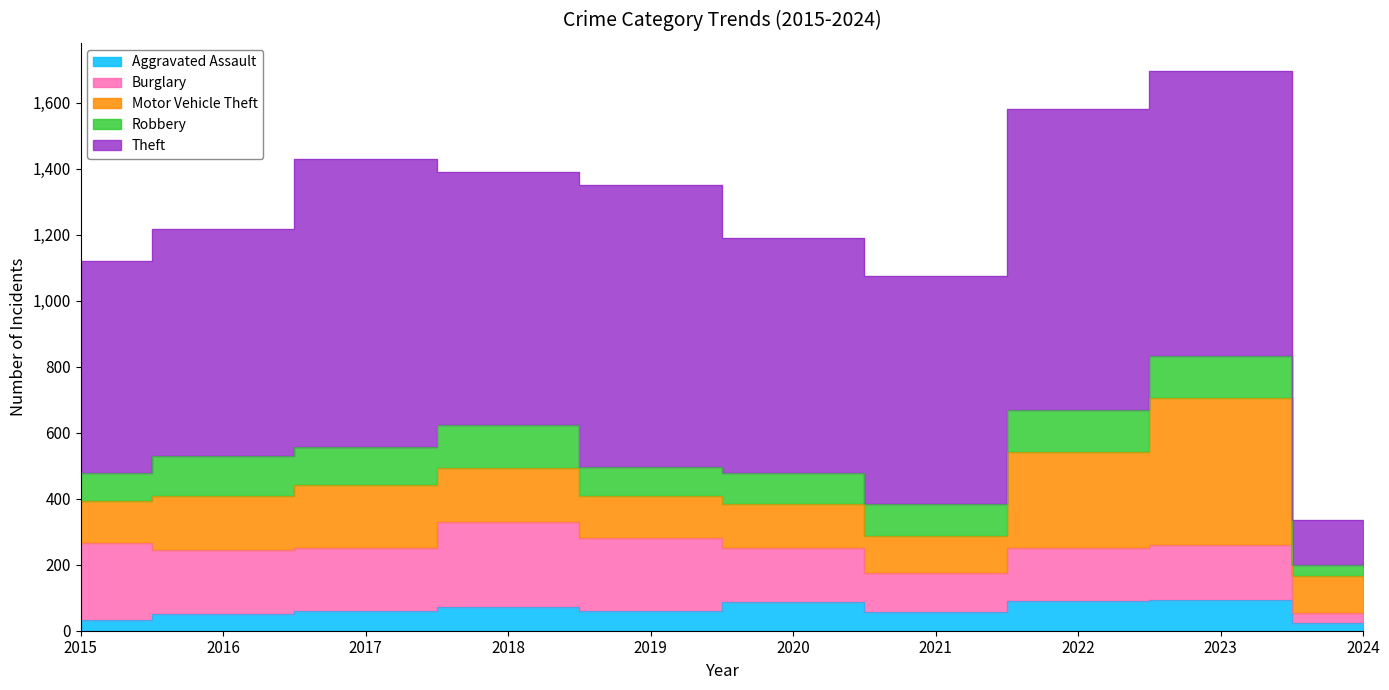

Reading left to right, transcribe all the data shown in this chart.

Aggravated Assault: 2015=31	2016=50	2017=59	2018=72	2019=61	2020=87	2021=58	2022=89	2023=93	2024=24
Burglary: 2015=236	2016=194	2017=192	2018=257	2019=221	2020=163	2021=117	2022=163	2023=168	2024=30
Motor Vehicle Theft: 2015=125	2016=163	2017=191	2018=164	2019=125	2020=134	2021=113	2022=291	2023=443	2024=112
Robbery: 2015=87	2016=123	2017=115	2018=130	2019=89	2020=94	2021=95	2022=125	2023=128	2024=32
Theft: 2015=641	2016=689	2017=873	2018=767	2019=855	2020=713	2021=691	2022=912	2023=865	2024=139